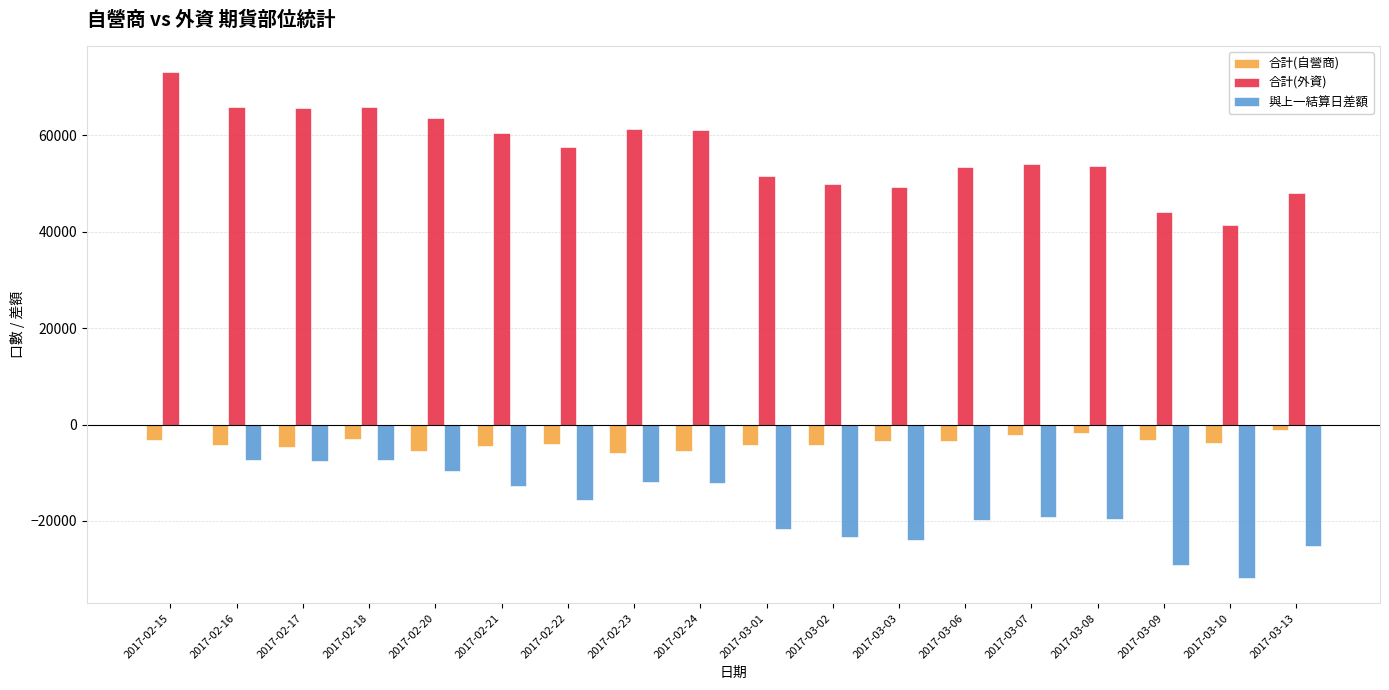

Does the chart contain stacked bars?

No